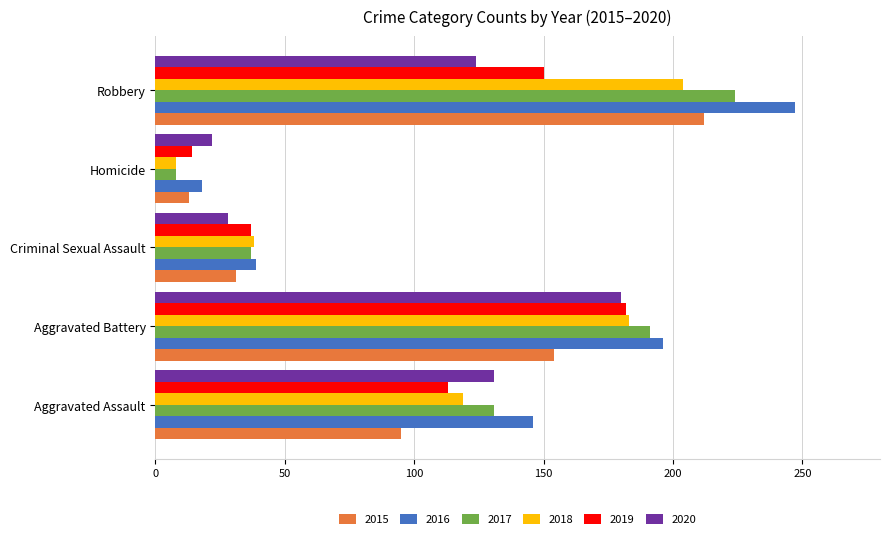

The 2015 series shows 156 at Aggravated Assault. True or false?

False